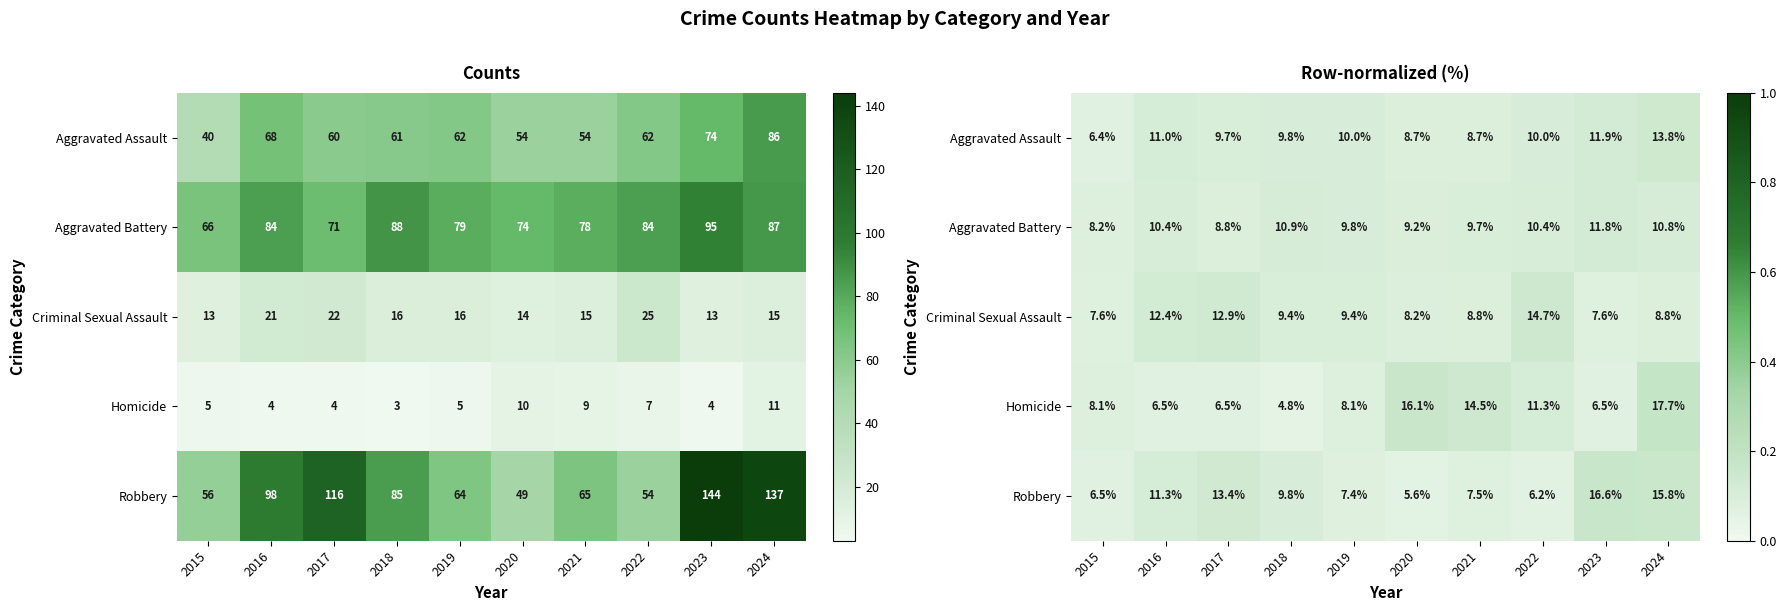

At which category is the sum across all series the highest?

2024